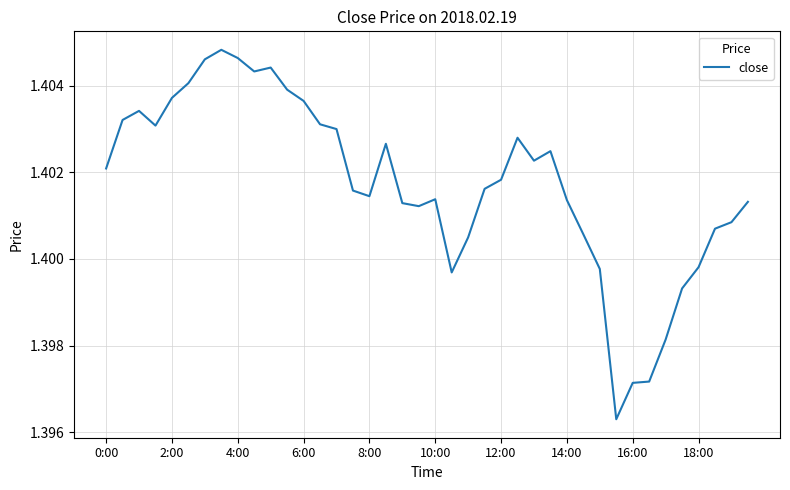

Does the chart display data point markers on the line(s)?

No